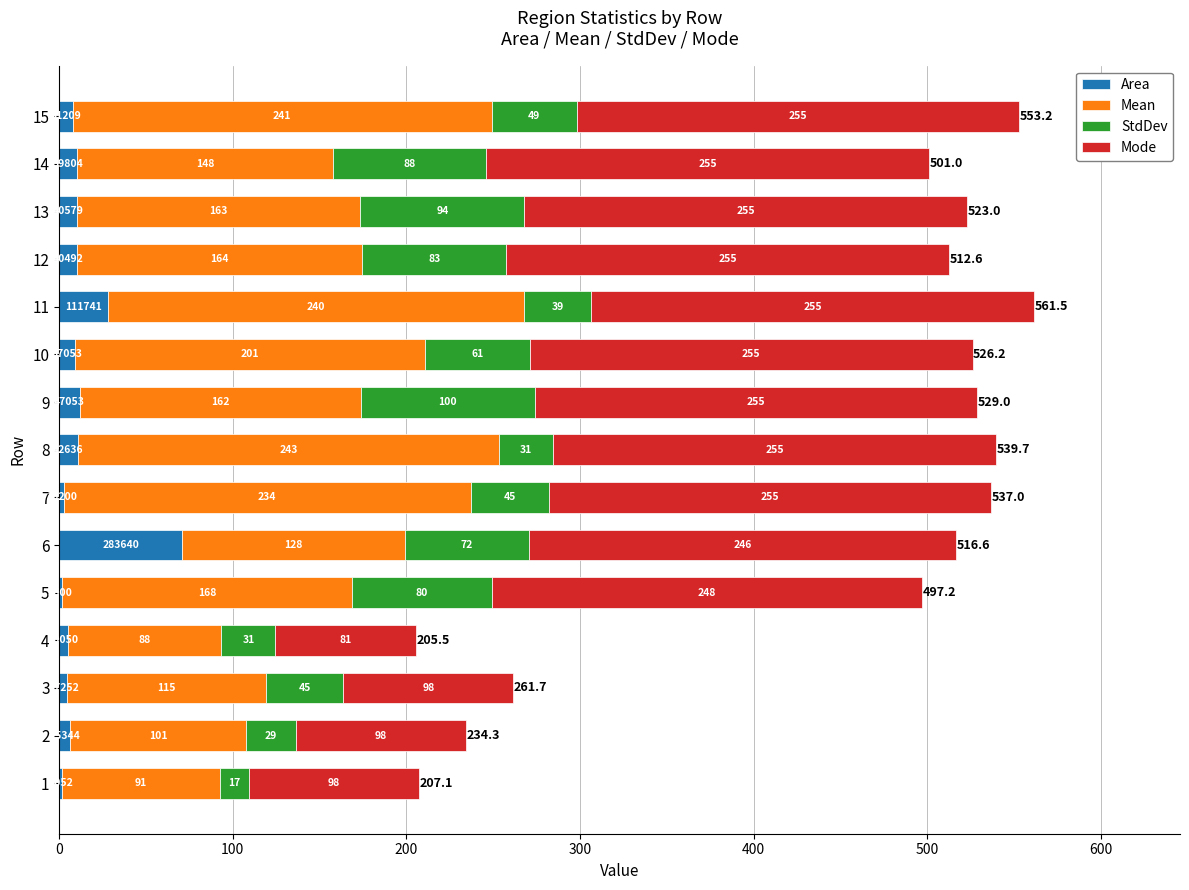

Which category has the highest value in the Area series?

6